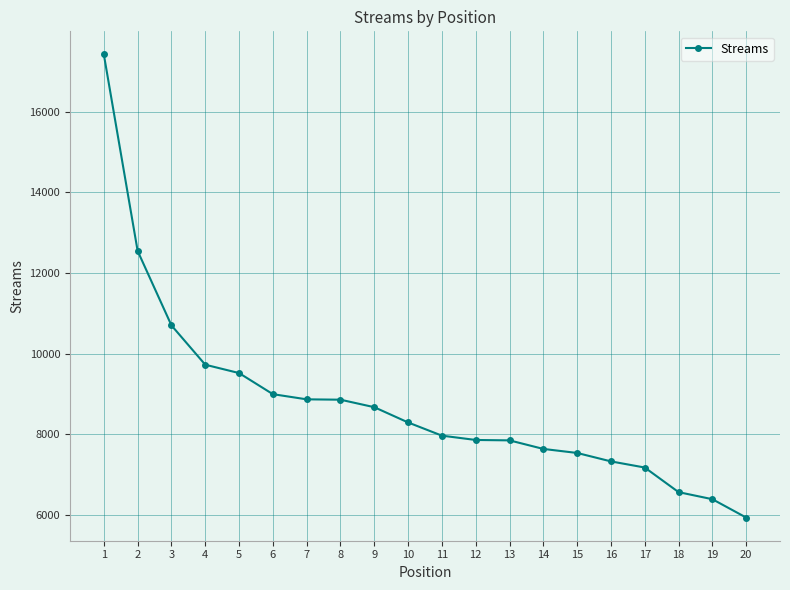

True or false: there are more than 2 points higher than both neighbors.

False